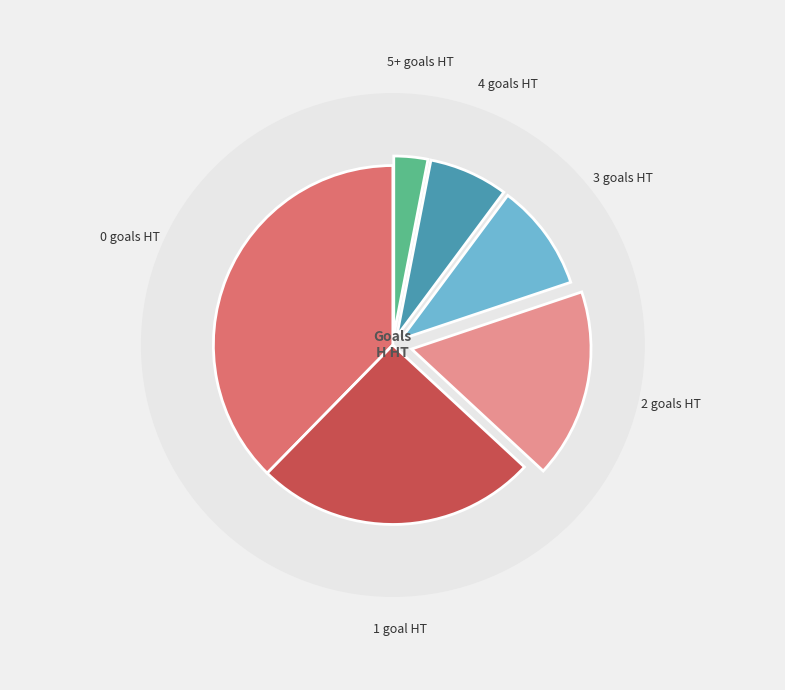

Is it true that 3 is 3% of the pie?

False